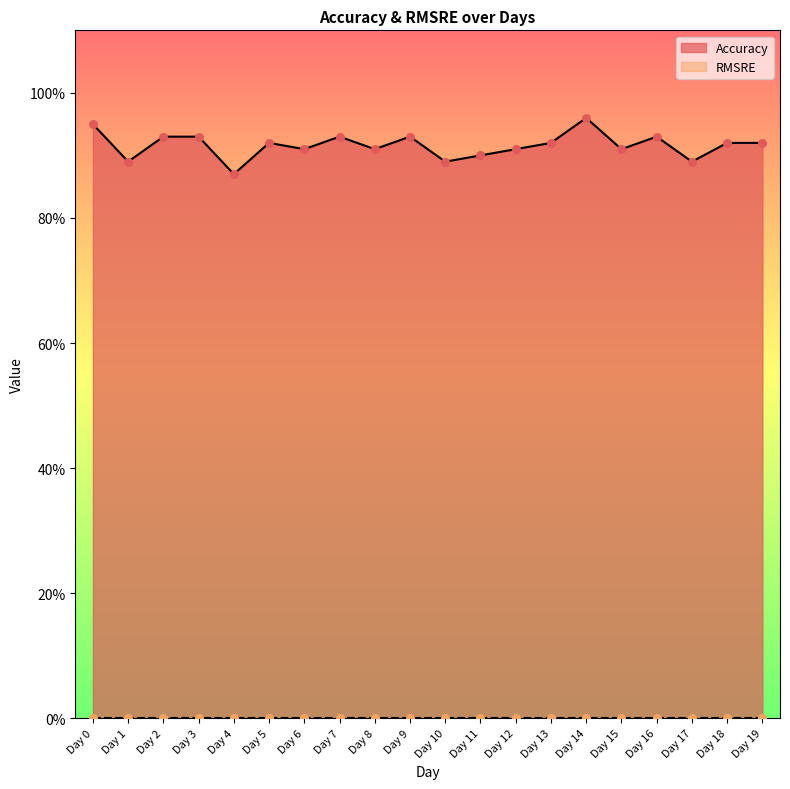

Between Day 11 and Day 7, which is larger?

Day 7